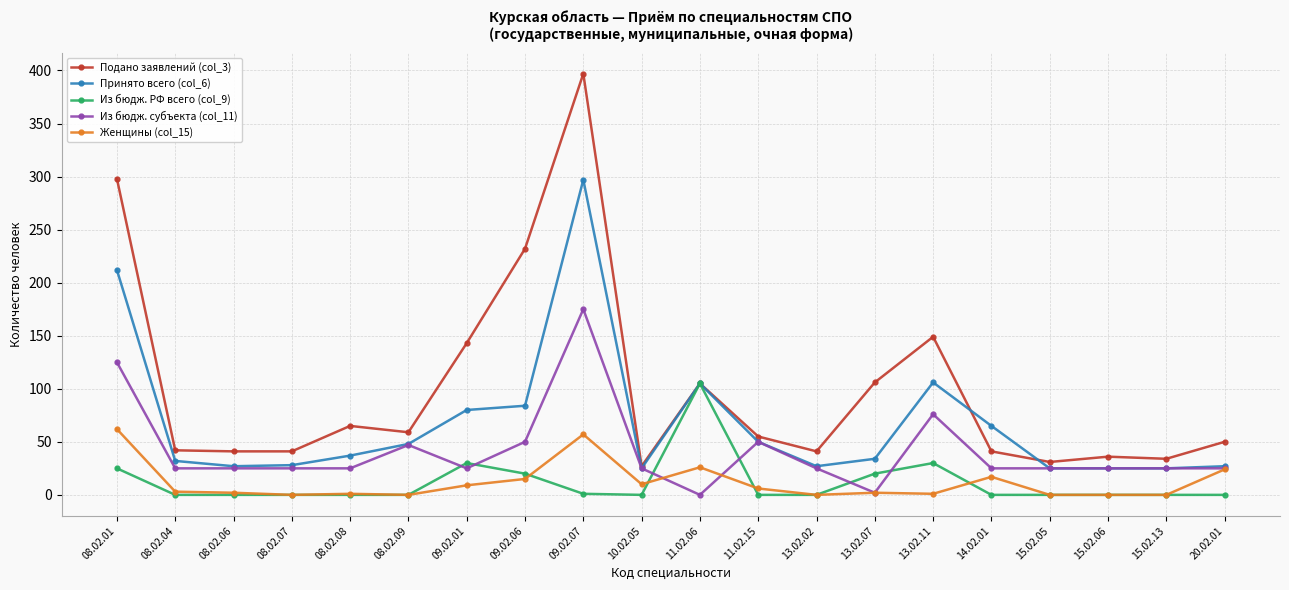

True or false: Подано заявлений (col_3) and Женщины (col_15) cross at least once.

False